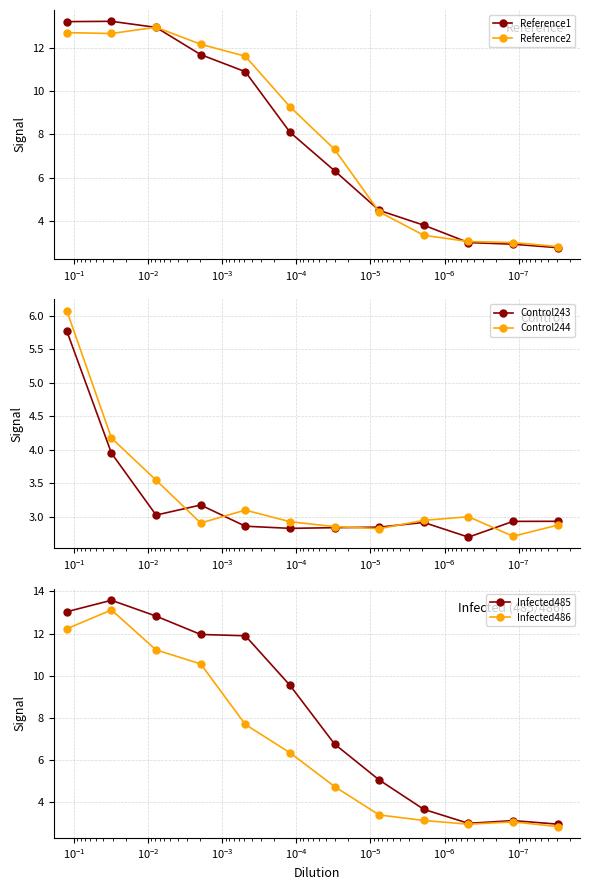

What is the maximum value for Control243?

5.8